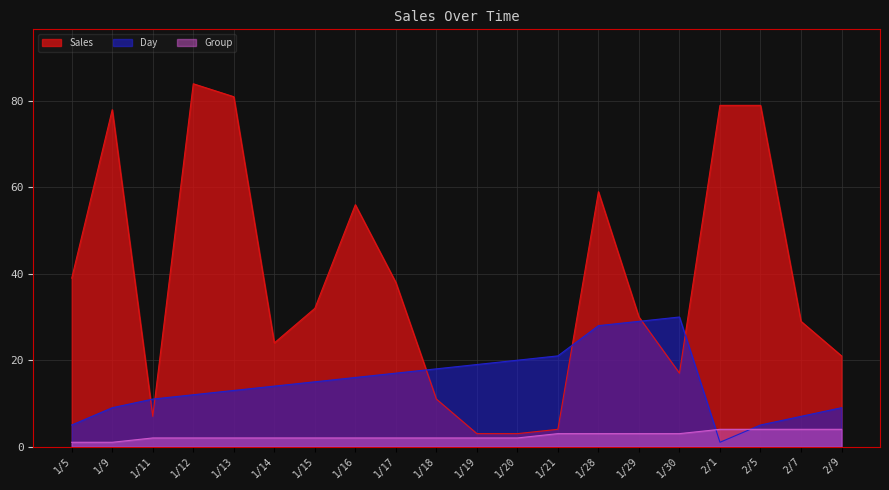

Reading right to left, extract all data points from this chart.

Sales: 21	29	79	79	17	30	59	4	3	3	11	38	56	32	24	81	84	7	78	39
Day: 9	7	5	1	30	29	28	21	20	19	18	17	16	15	14	13	12	11	9	5
Group: 4	4	4	4	3	3	3	3	2	2	2	2	2	2	2	2	2	2	1	1